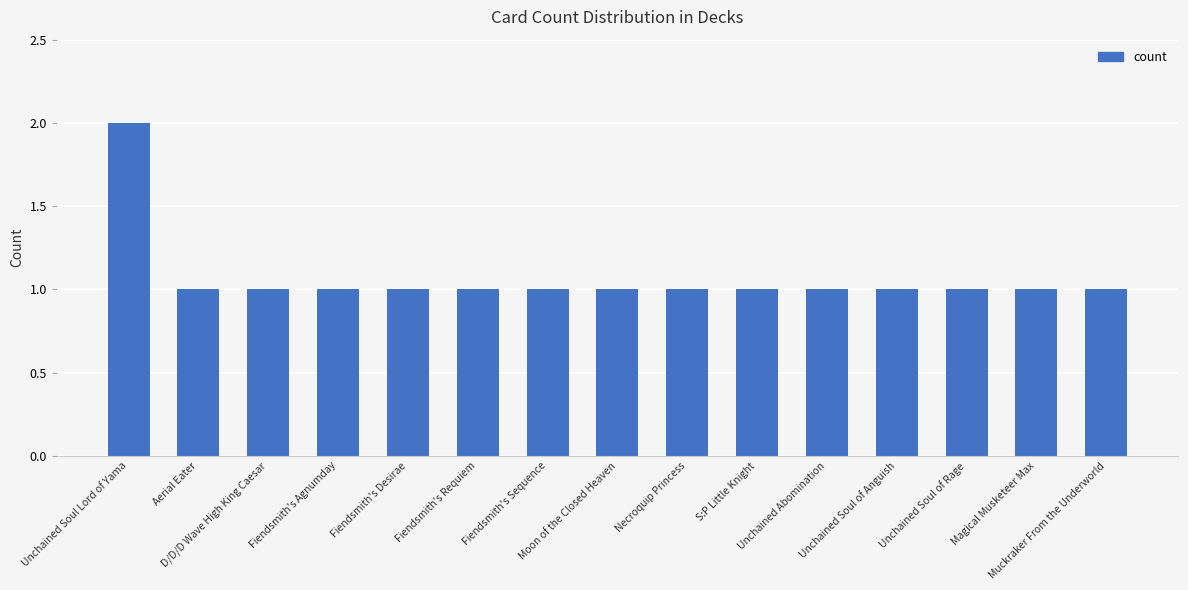

Reading left to right, transcribe all the data shown in this chart.

Unchained Soul Lord of Yama=2	Aerial Eater=1	D/D/D Wave High King Caesar=1	Fiendsmith's Agnumday=1	Fiendsmith's Desirae=1	Fiendsmith's Requiem=1	Fiendsmith's Sequence=1	Moon of the Closed Heaven=1	Necroquip Princess=1	S:P Little Knight=1	Unchained Abomination=1	Unchained Soul of Anguish=1	Unchained Soul of Rage=1	Magical Musketeer Max=1	Muckraker From the Underworld=1